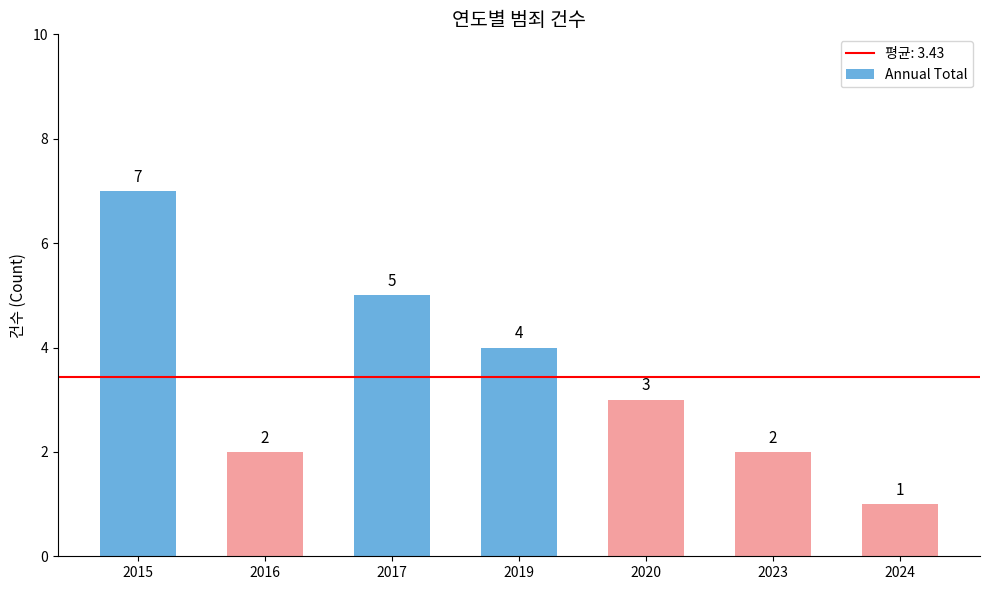

How many data points are less than 3?

3